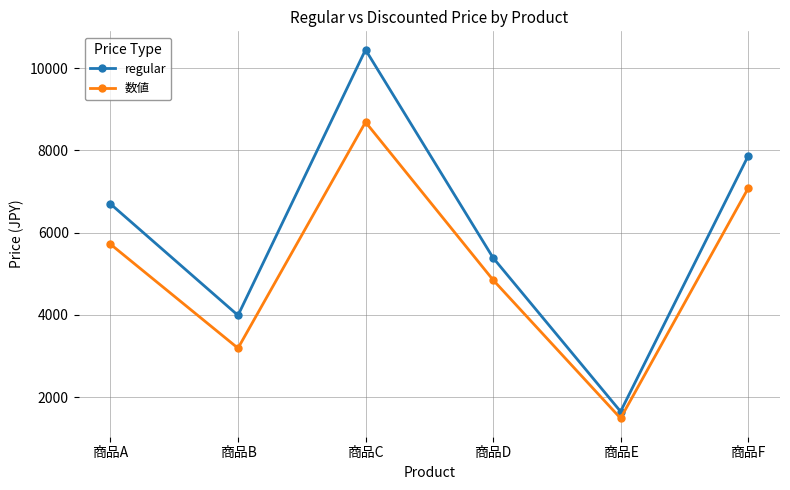

How many series are shown in this chart?

2